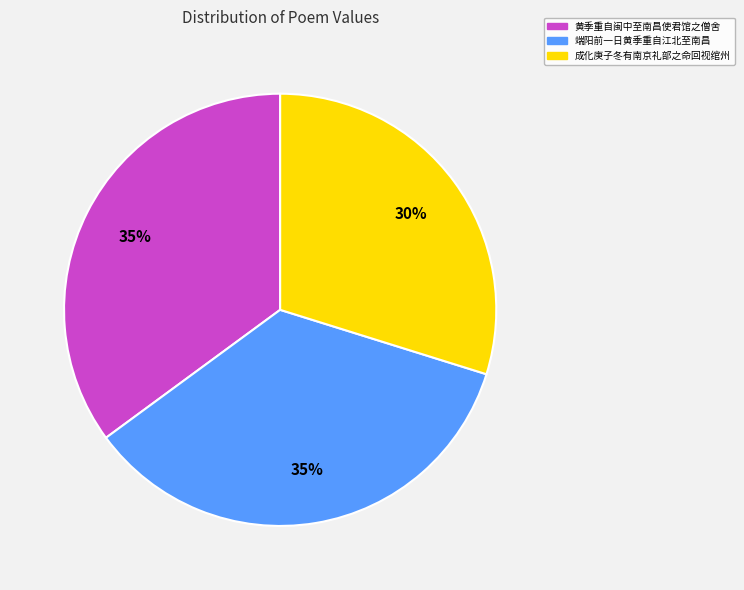

Is there a majority slice in this chart?

No